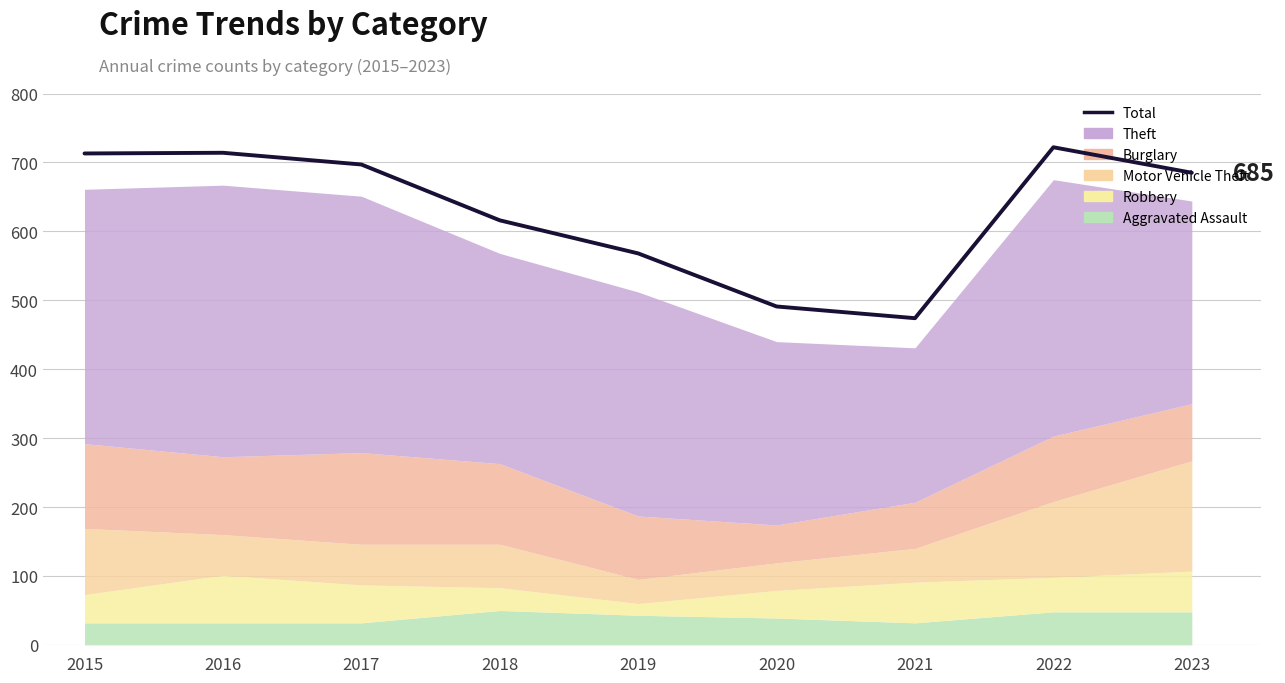

What is the value of the 5th point from the left?

568